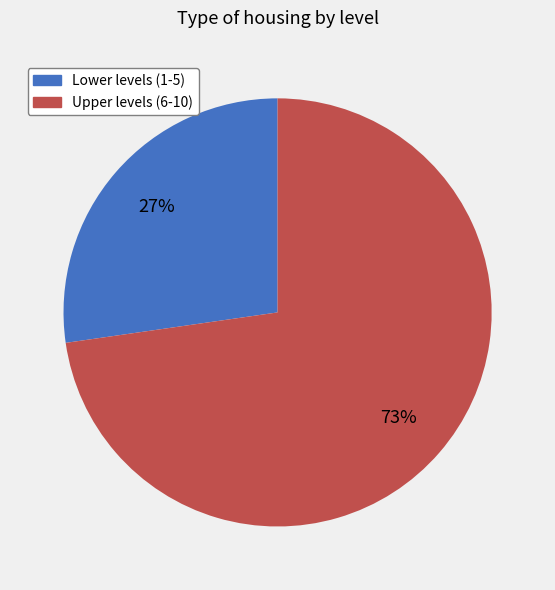

Is there a majority slice in this chart?

Yes